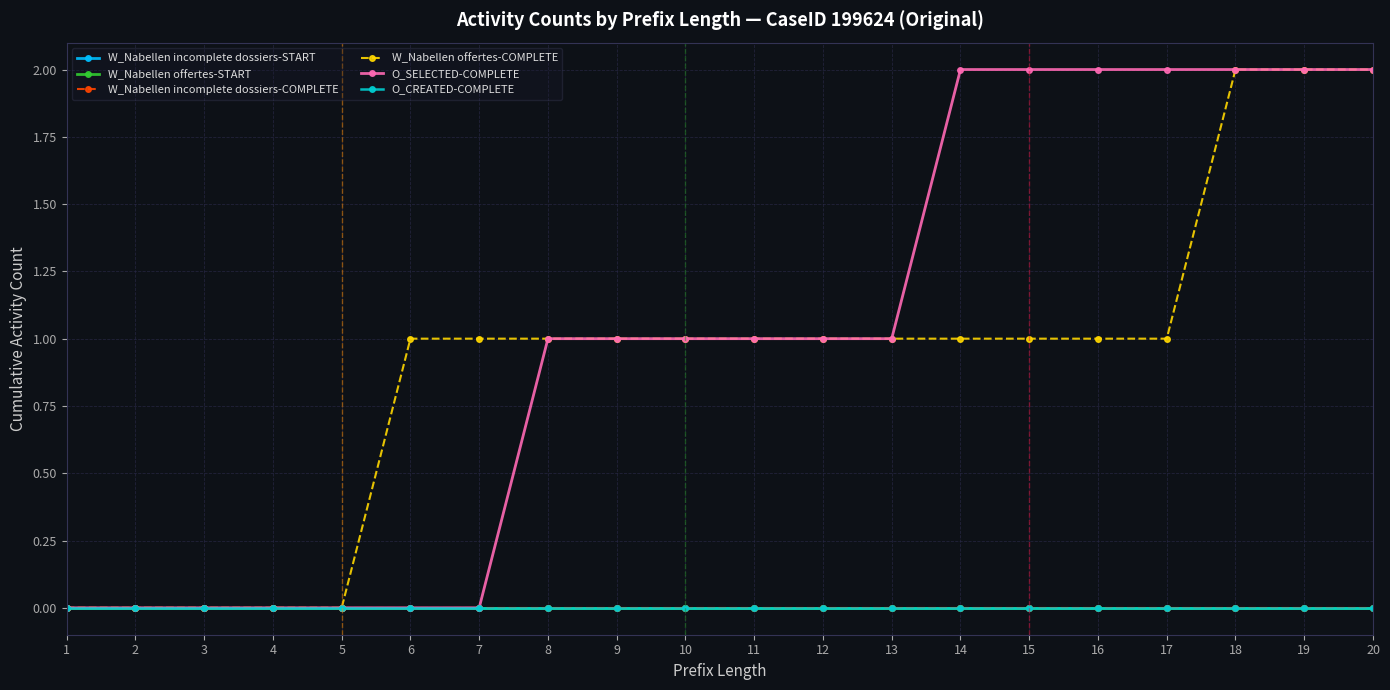

Does the chart have visible grid lines?

Yes